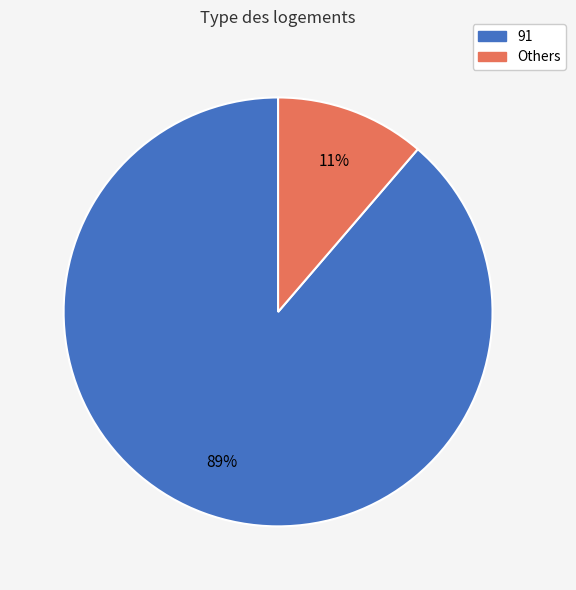

To the nearest percent, what is the average slice percentage?

50%